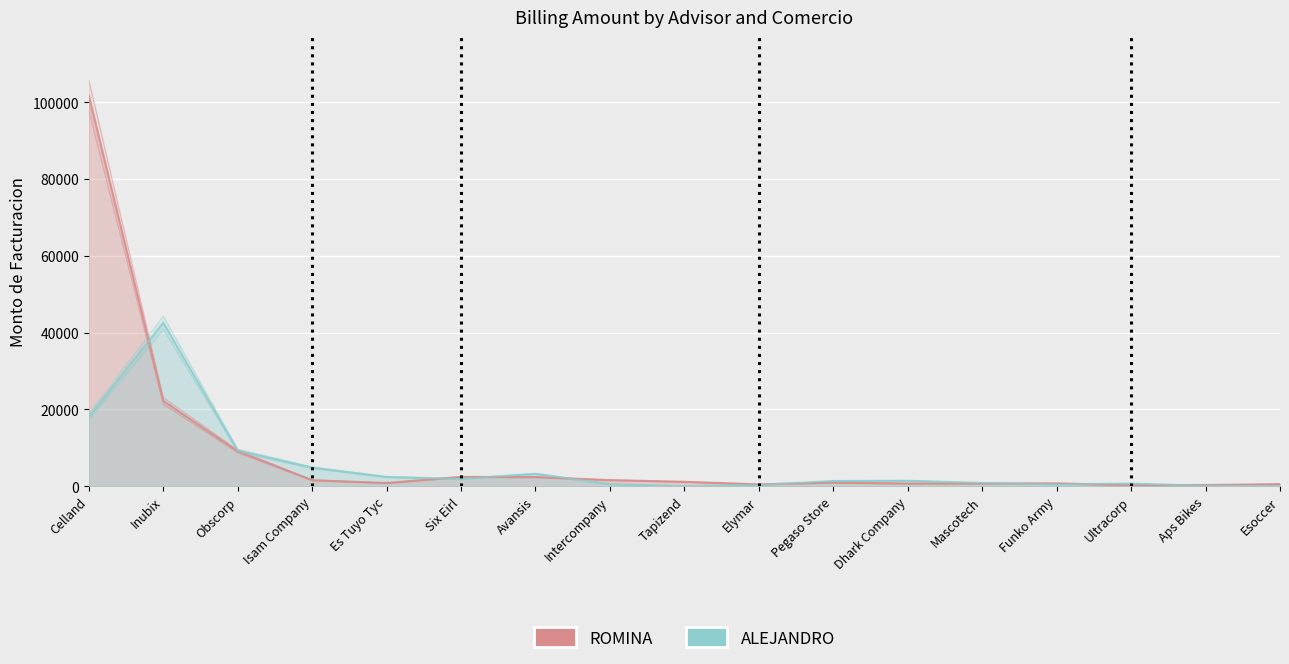

Reading right to left, transcribe all the data shown in this chart.

ROMINA: Esoccer=554.3	Aps Bikes=317.9	Ultracorp=264.6	Funko Army=751.4	Mascotech=707.4	Dhark Company=704.4	Pegaso Store=948.0	Elymar=481.4	Tapizend=1152.0	Intercompany=1597.3	Avansis=2389.7	Six Eirl=2421.9	Es Tuyo Tyc=833.1	Isam Company=1573.6	Obscorp=9106.2	Inubix=22247.8	Celland=101753.9
ALEJANDRO: Esoccer=0.0	Aps Bikes=117.9	Ultracorp=680.1	Funko Army=503.2	Mascotech=846.2	Dhark Company=1421.4	Pegaso Store=1356.6	Elymar=328.4	Tapizend=20.5	Intercompany=541.6	Avansis=3238.8	Six Eirl=1900.7	Es Tuyo Tyc=2421.9	Isam Company=4842.3	Obscorp=9301.6	Inubix=42611.8	Celland=18164.6